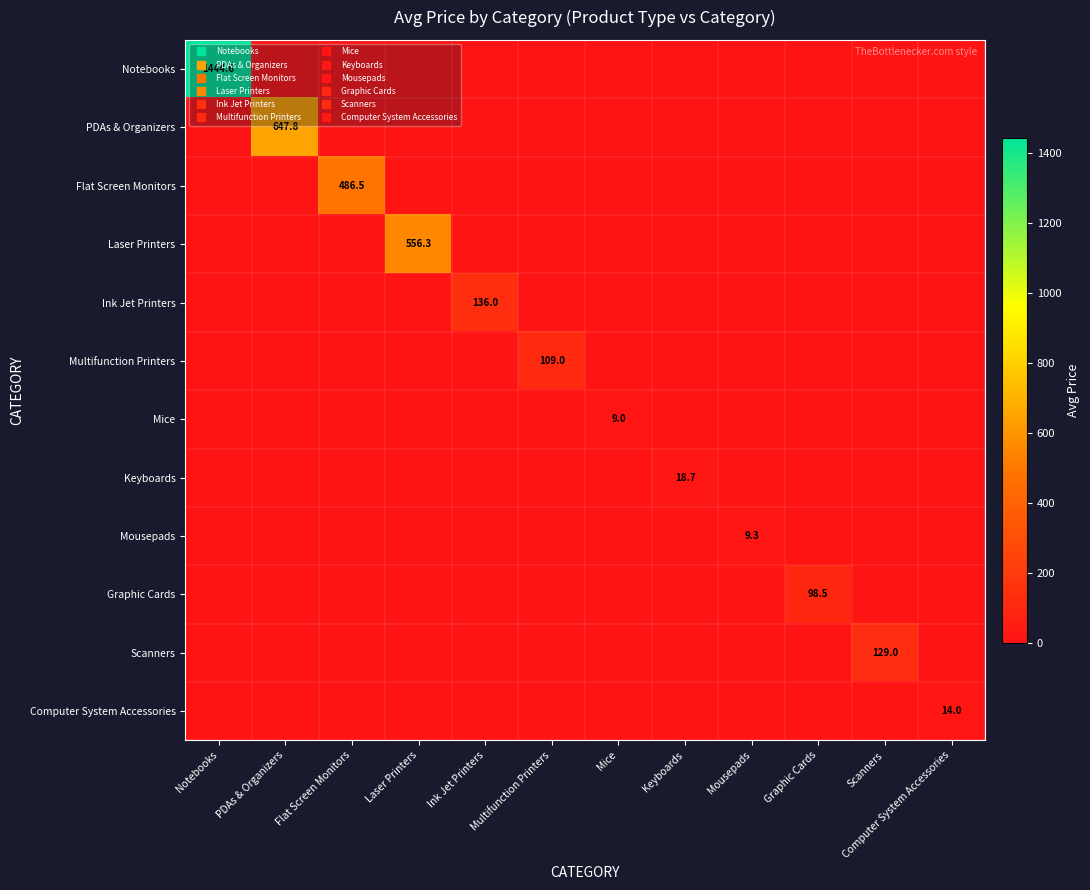

Is it true that Mice equals 0.0 at Scanners?

True